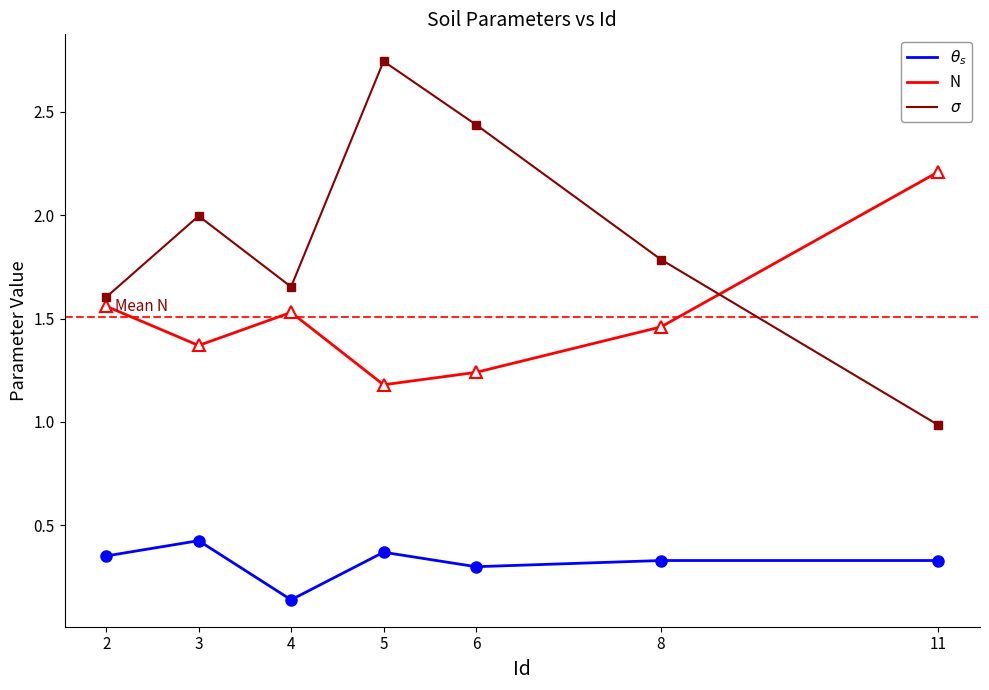

True or false: N and $\theta_s$ cross at least once.

False